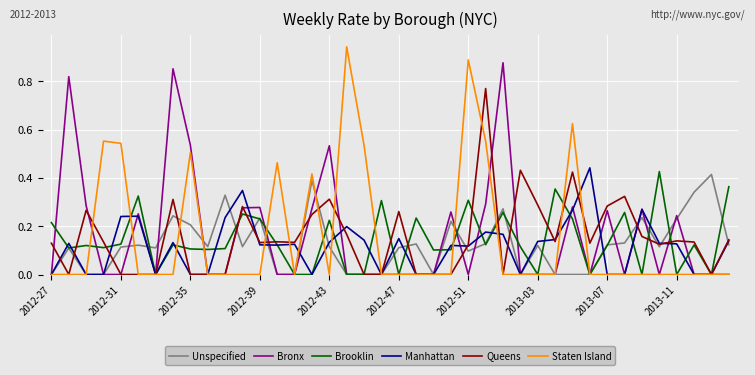

Which series has the largest range (max minus min)?

Staten Island